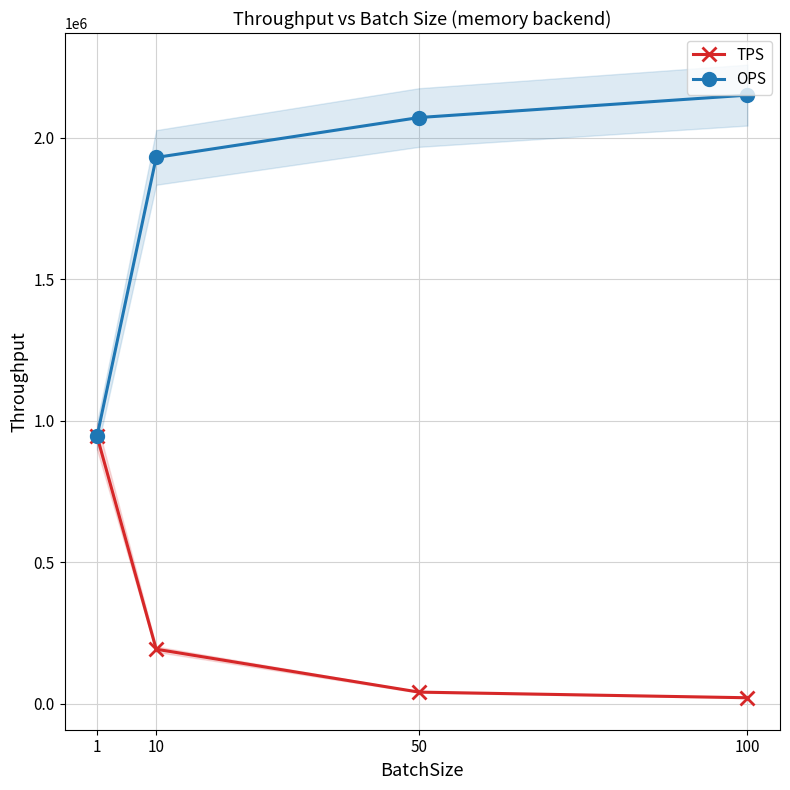

What are all the series names shown in the legend?

TPS, OPS